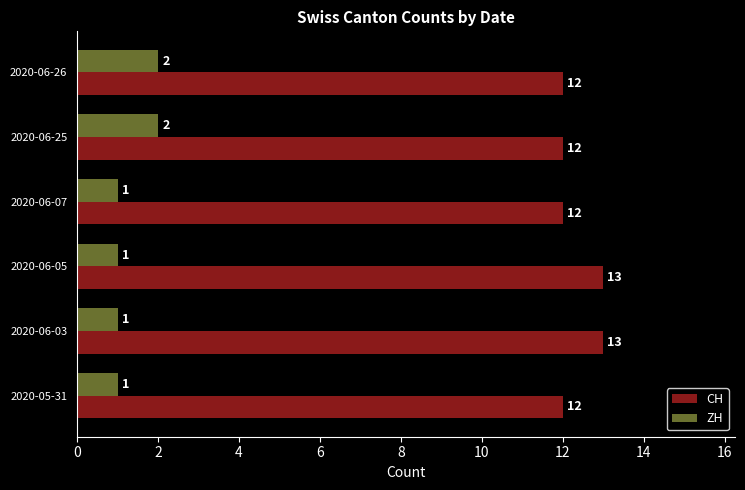

What is the sum of all ZH values?

8